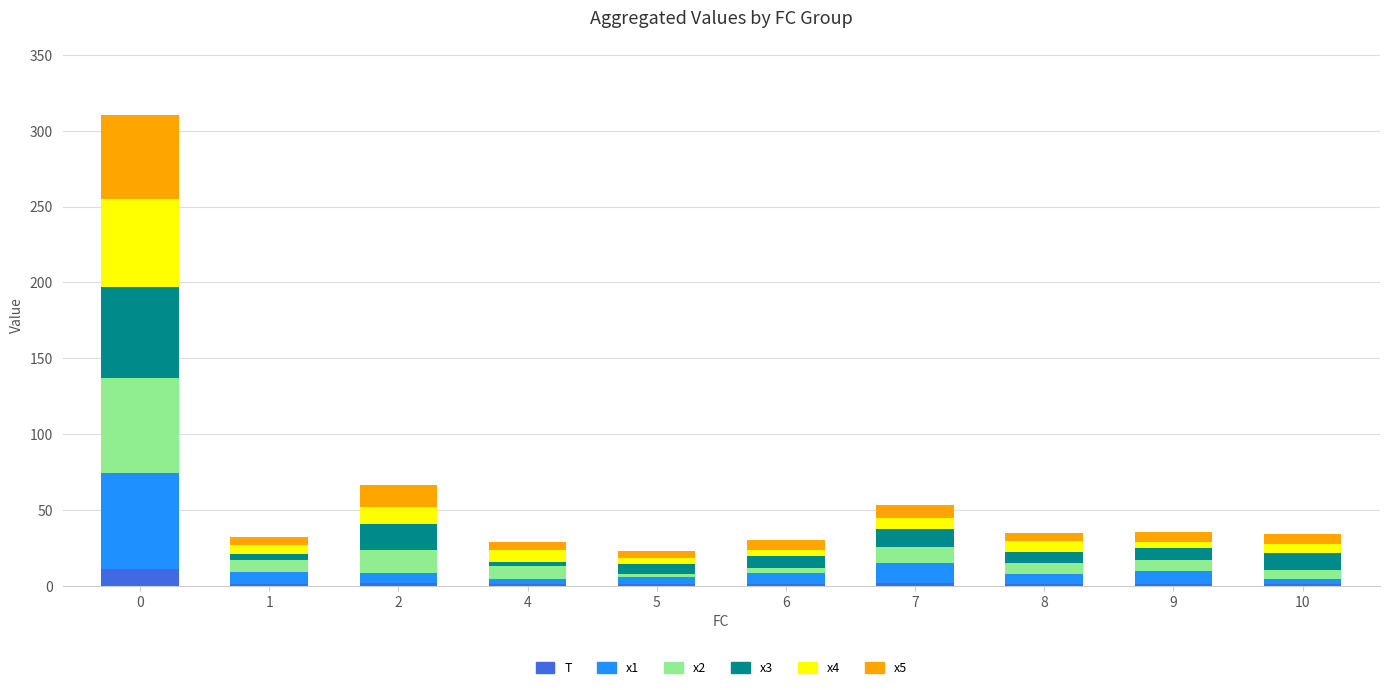

What is the highest value of the T series?

11.0